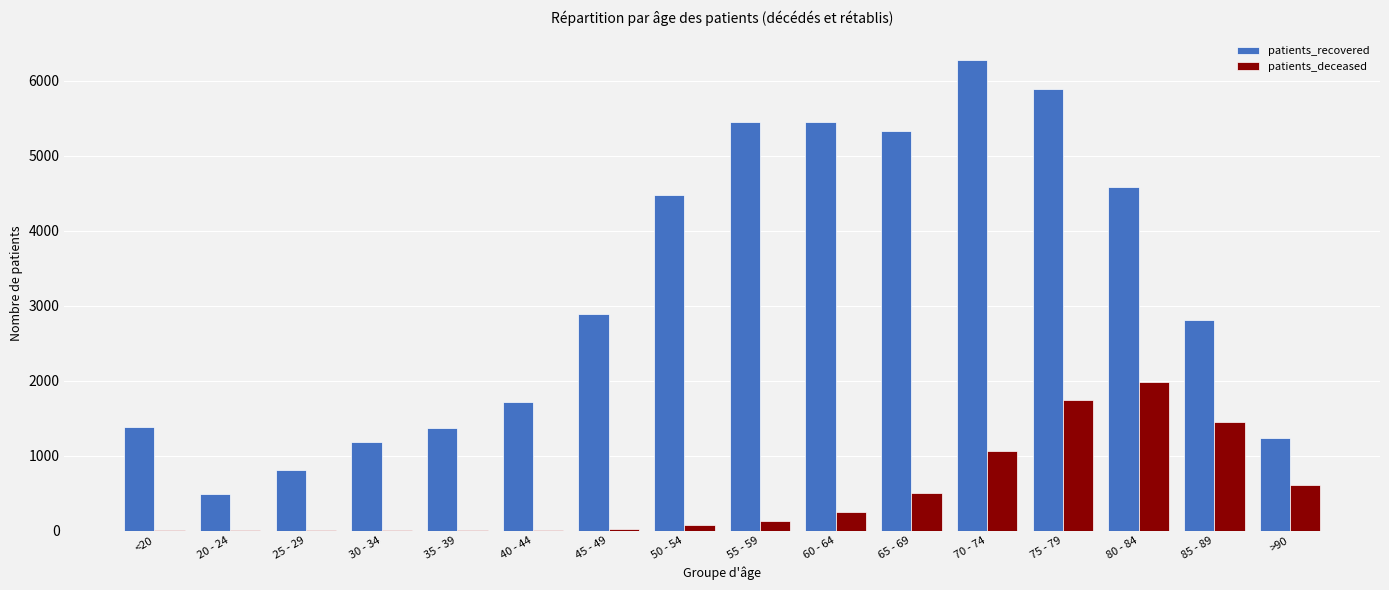

What is the difference between the patients_recovered values at 60 - 64 and <20?

4064